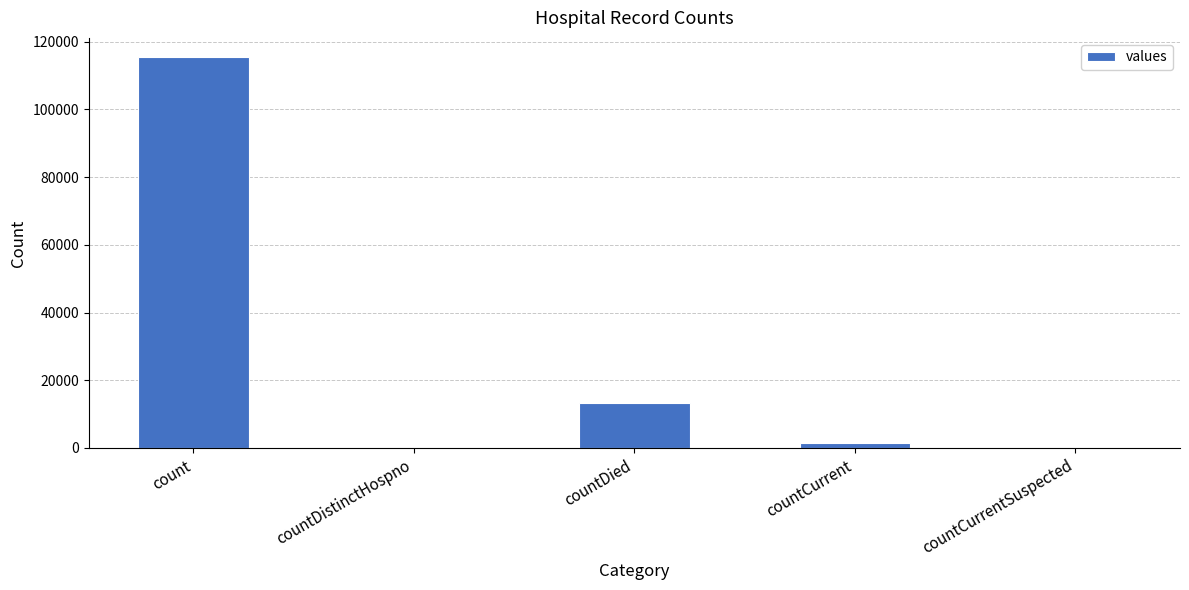

Reading right to left, extract all data points from this chart.

0	1383	13343	0	115379